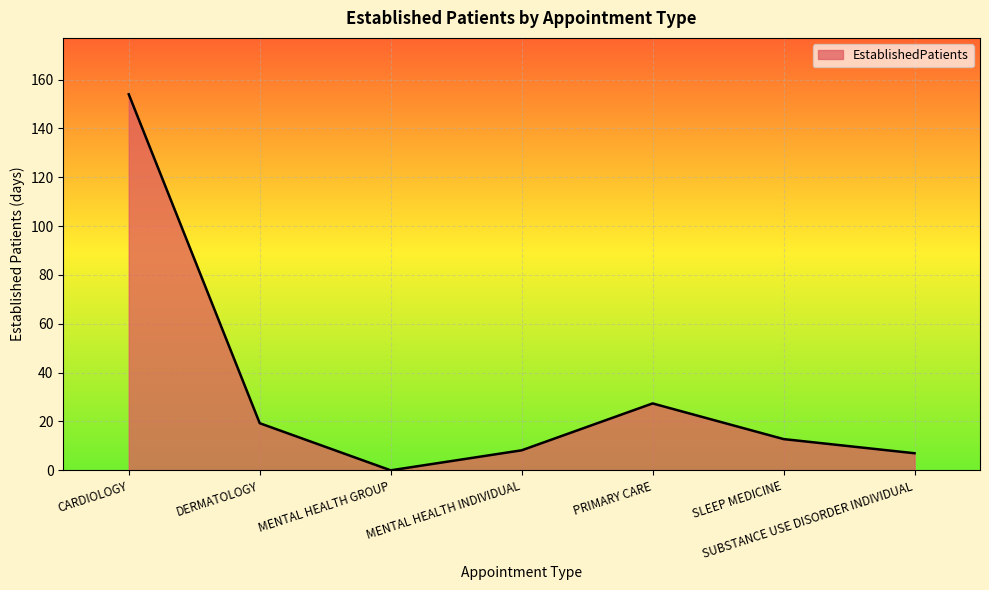

Reading left to right, transcribe all the data shown in this chart.

154.0	19.3	0.0	8.2	27.4	12.8	7.0